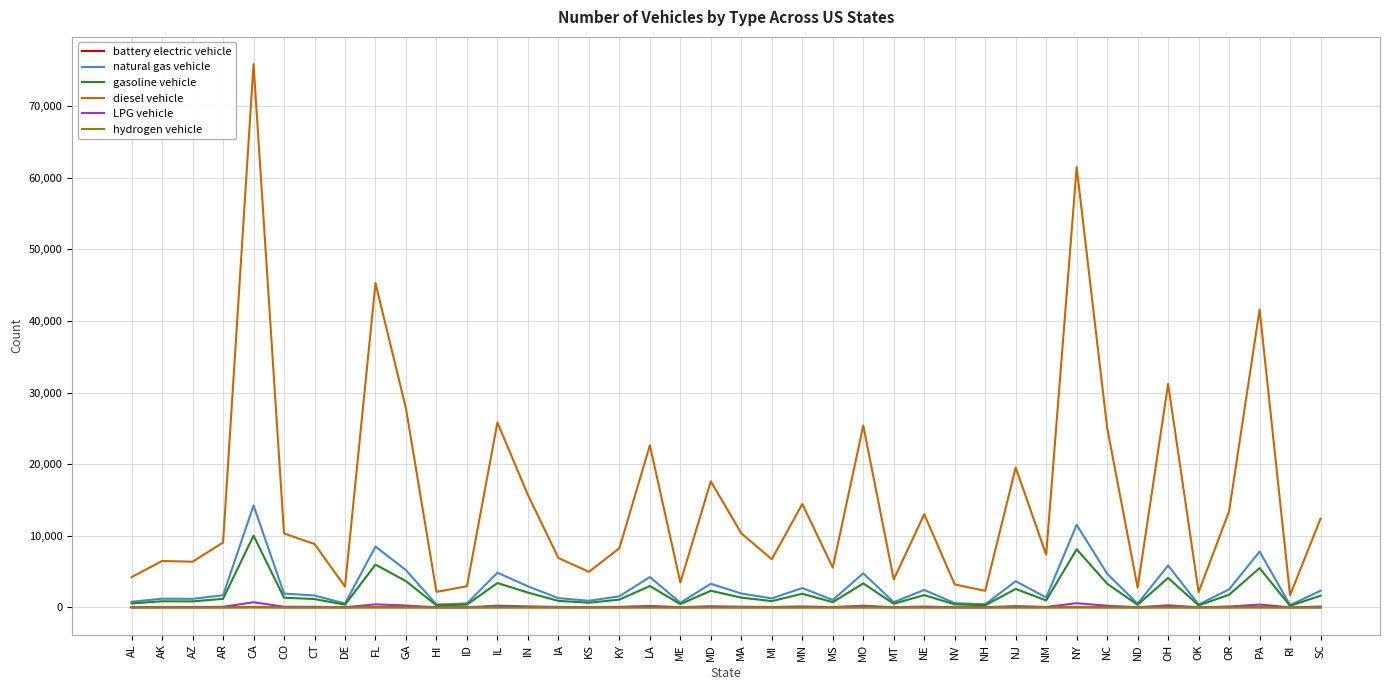

True or false: diesel vehicle and LPG vehicle cross at least once.

False